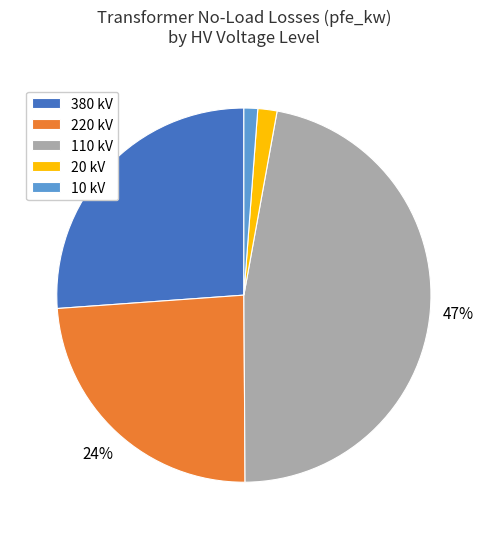

Do 110 kV and 380 kV together represent more than half of the pie?

Yes